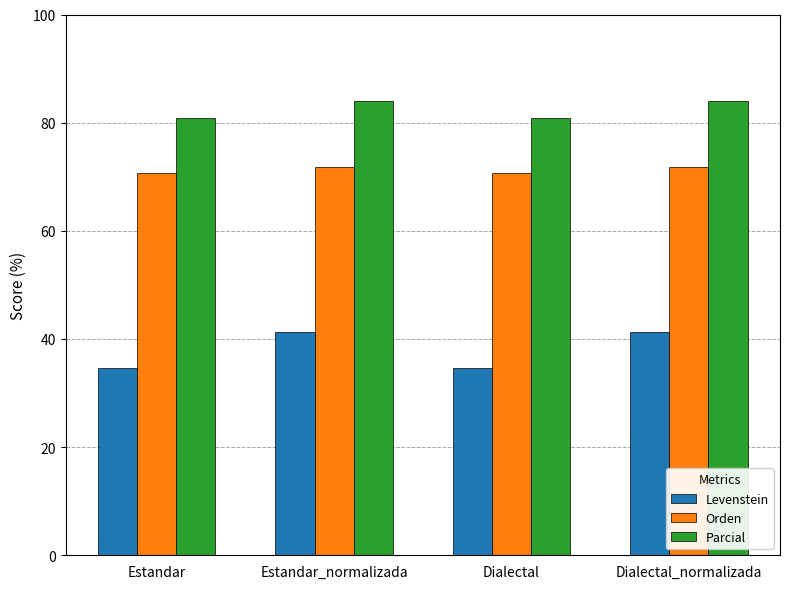

How many bars are there in total?

12